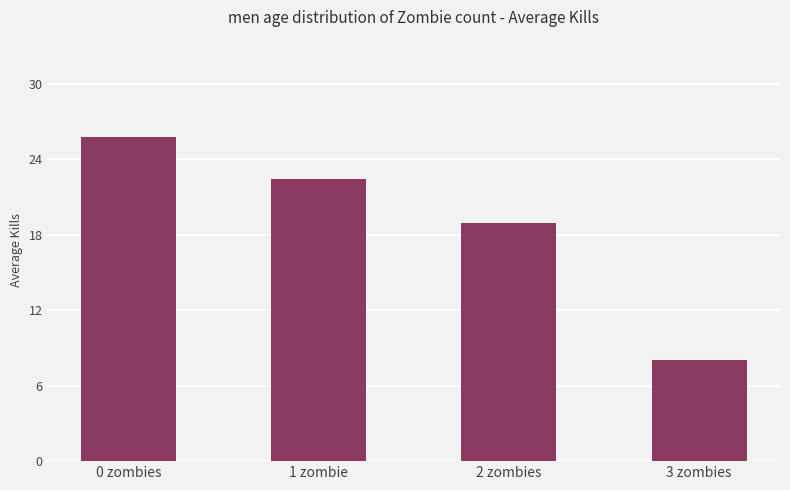

What is the difference between the values at 0 zombies and 2 zombies?

6.8